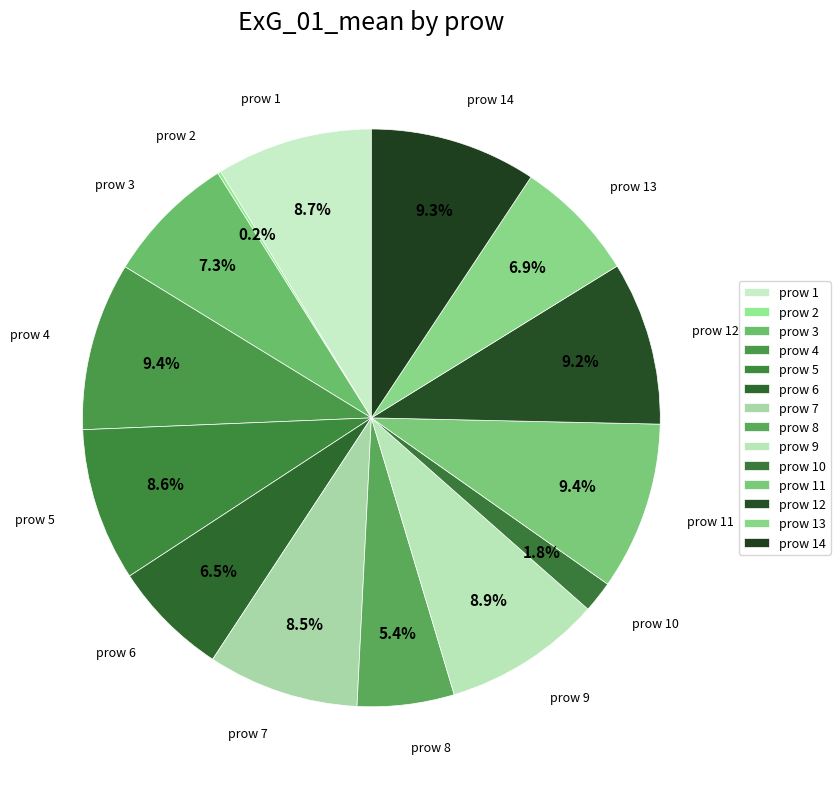

Is there a majority slice in this chart?

No